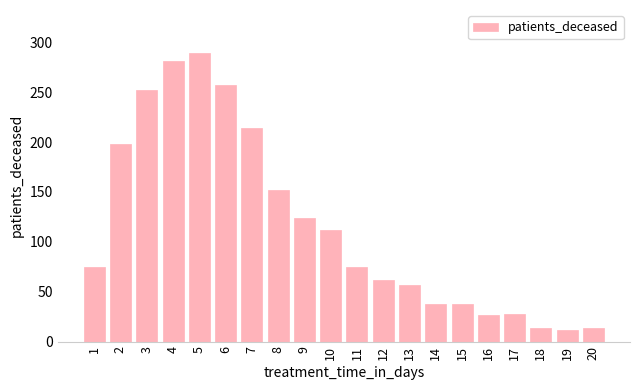

Is it true that the value at 10 is 60?

False